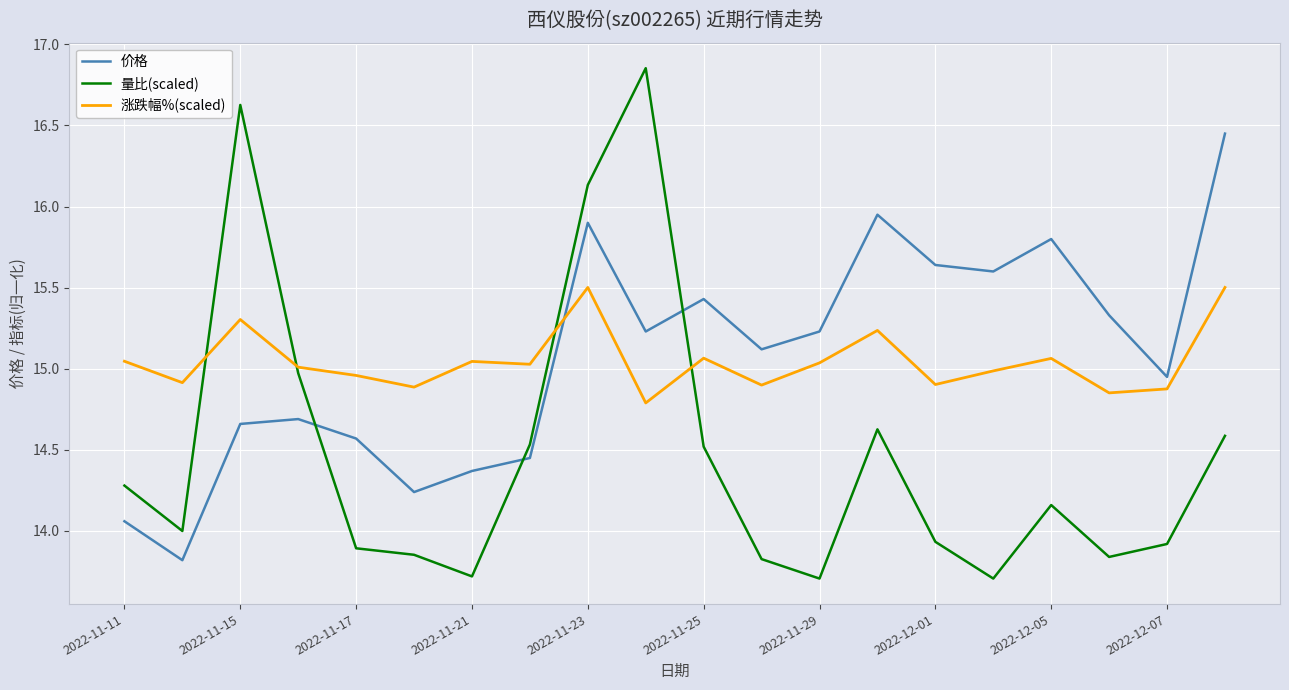

Which series has the widest spread of values?

量比(scaled)